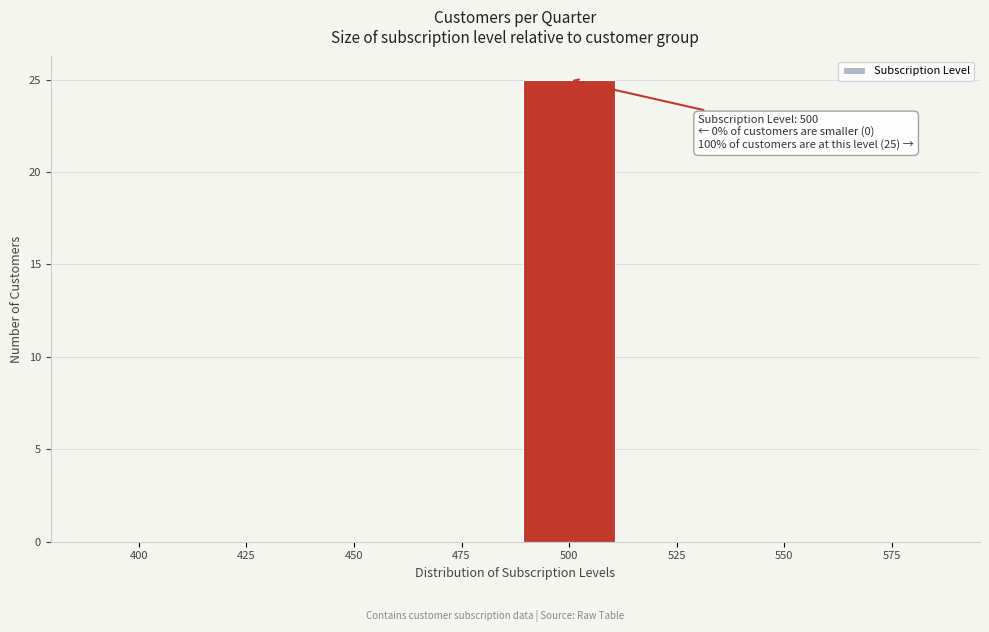

Reading right to left, what are all the values shown in this chart?

575=0	550=0	525=0	500=25	475=0	450=0	425=0	400=0